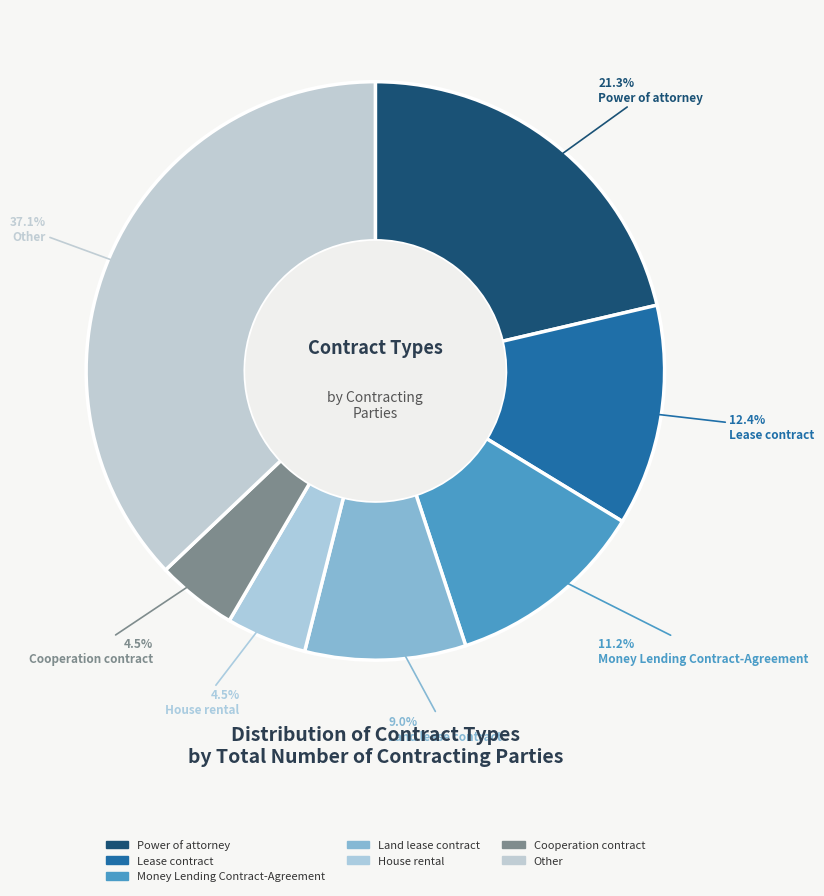

Count the number of slices in the pie.

7